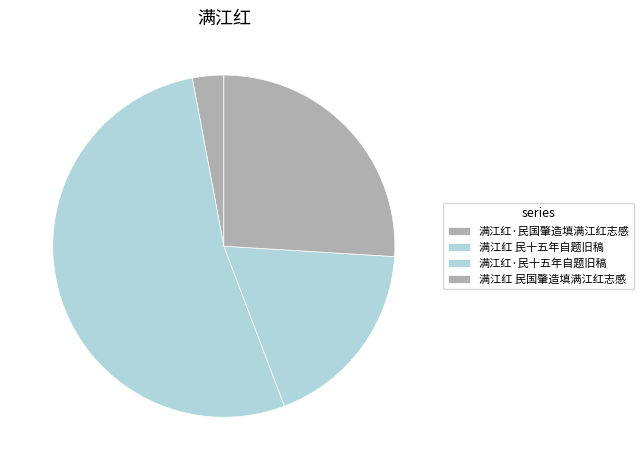

How many slices are in this pie chart?

4